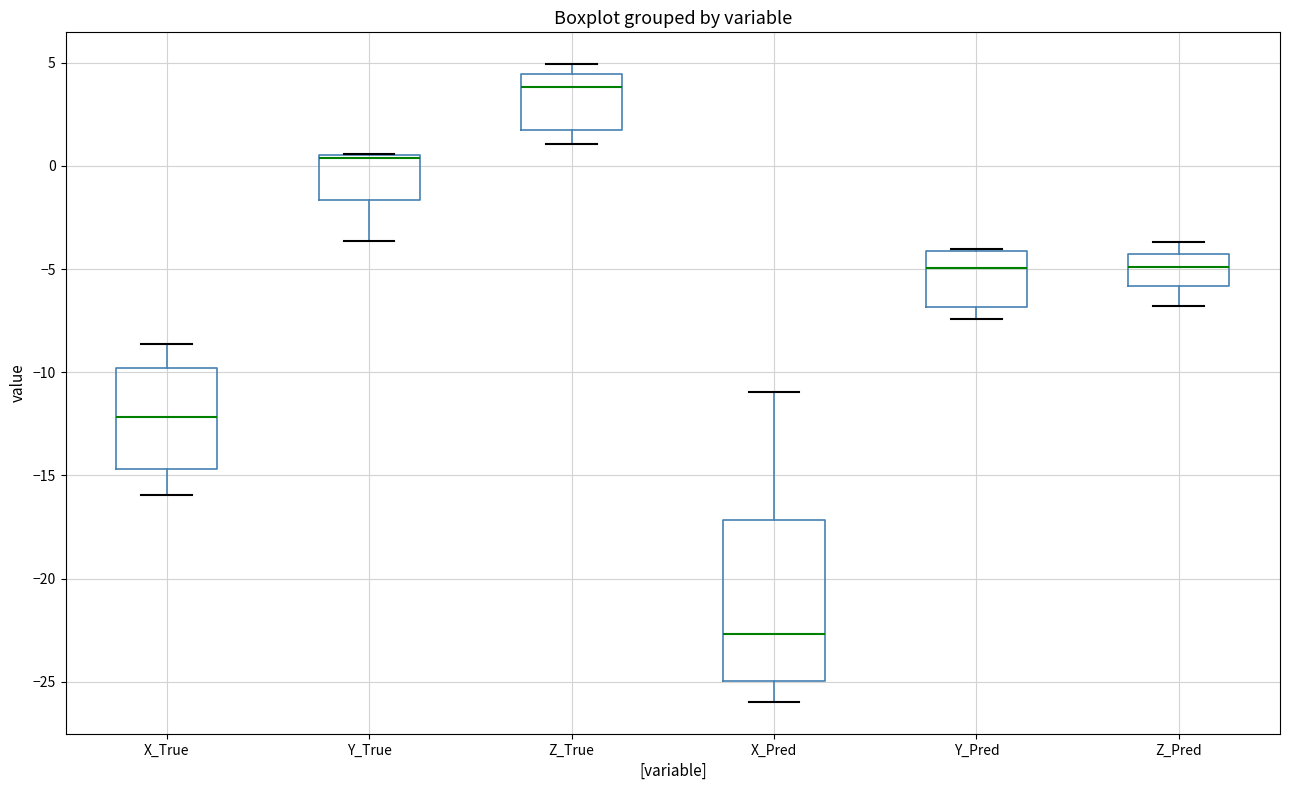

Comparing the boxes themselves (not the whiskers), which one is the tallest?

X_Pred